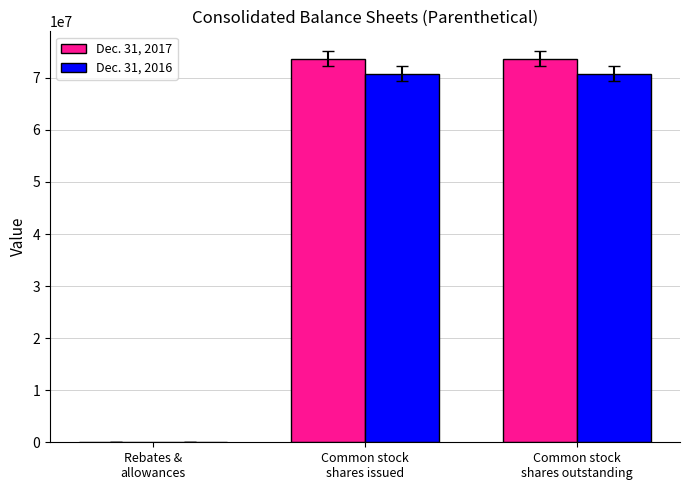

Read the Dec. 31, 2017 value at Rebates &
allowances, to the nearest 50.

7550